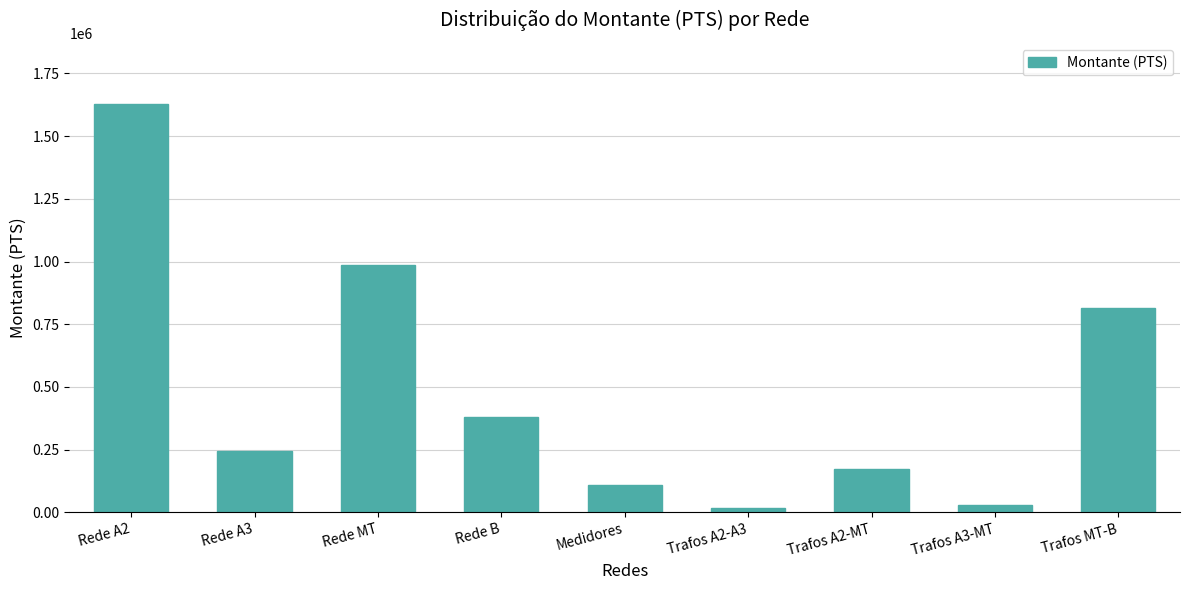

How many bars are there in total?

9